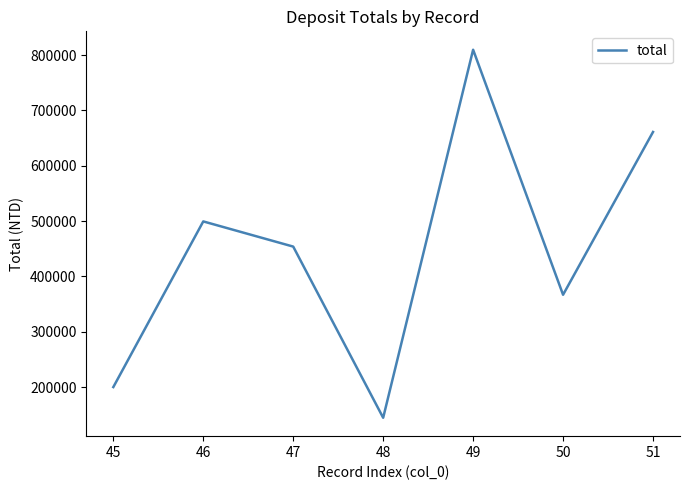

Approximately how many times larger is the value at 51 compared to 48?

4.6